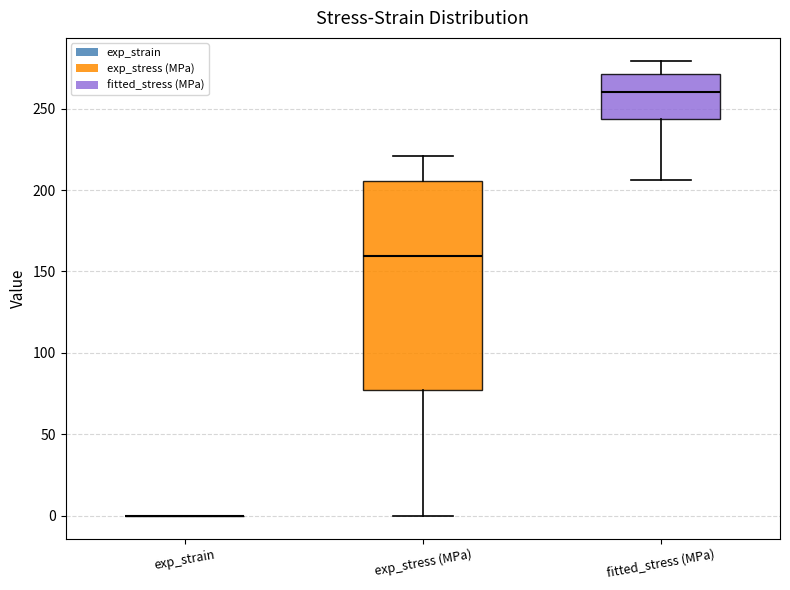

Comparing the boxes themselves (not the whiskers), which one is the tallest?

exp_stress (MPa)